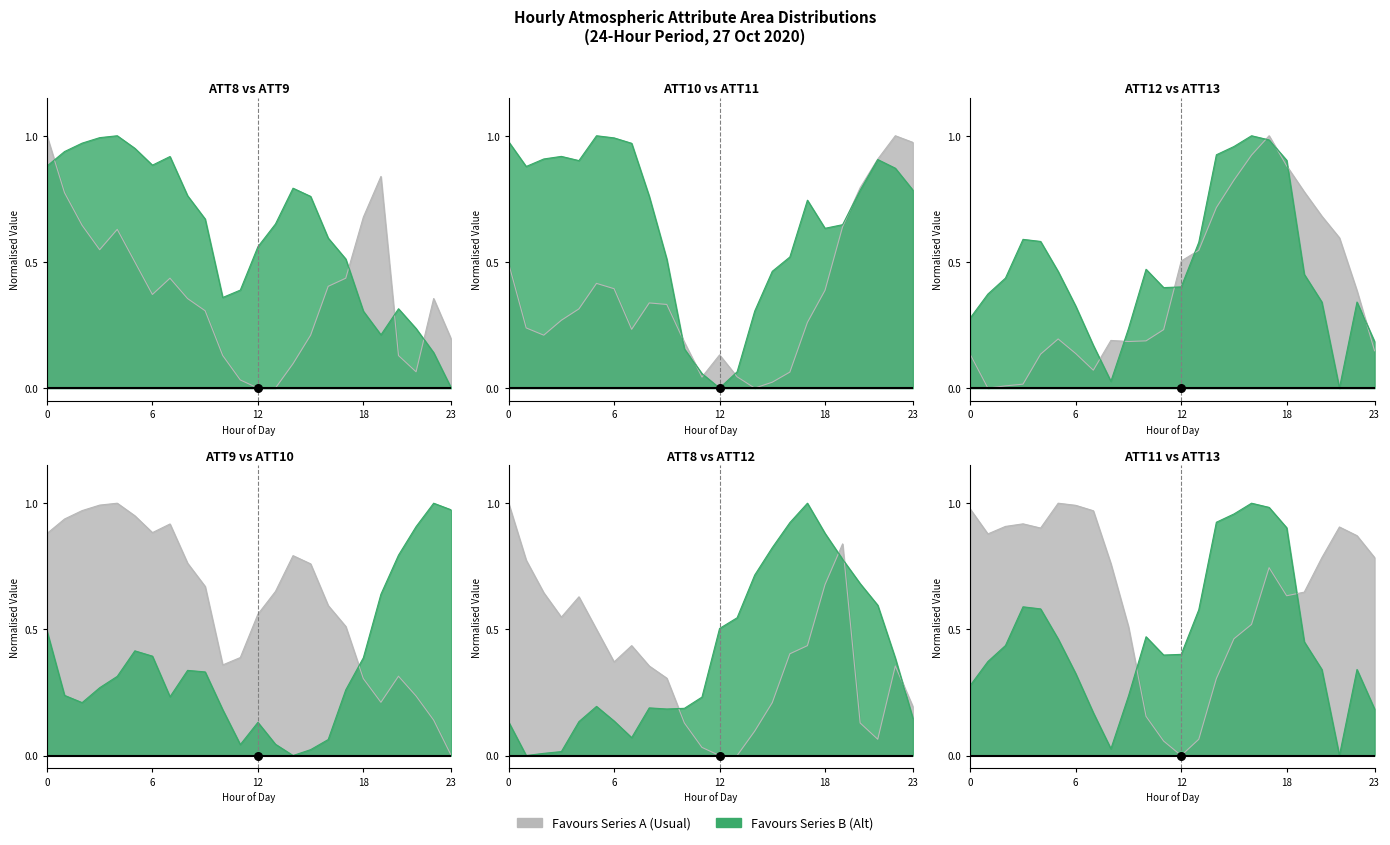

Which series contains the lowest Y value?

ATT8